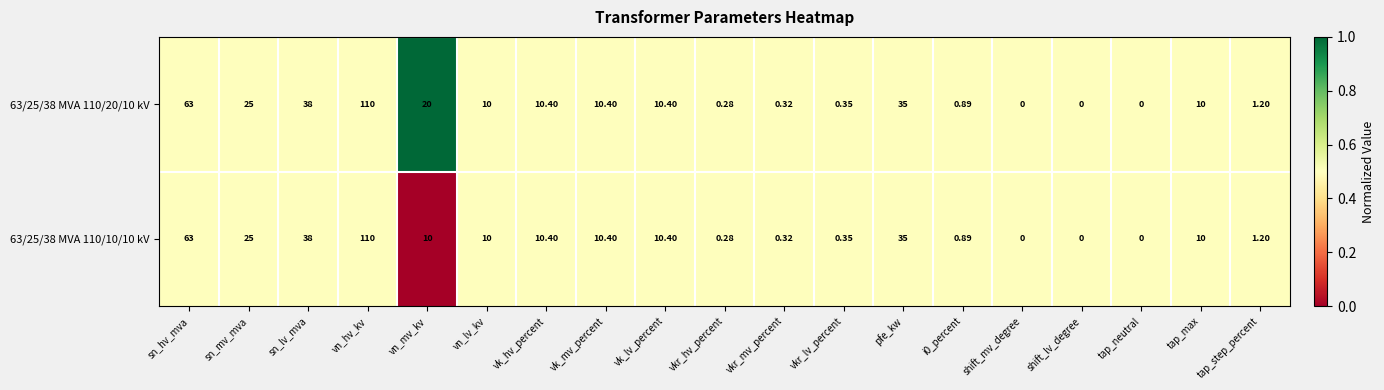

Which category has the highest value across all series?

vn_hv_kv